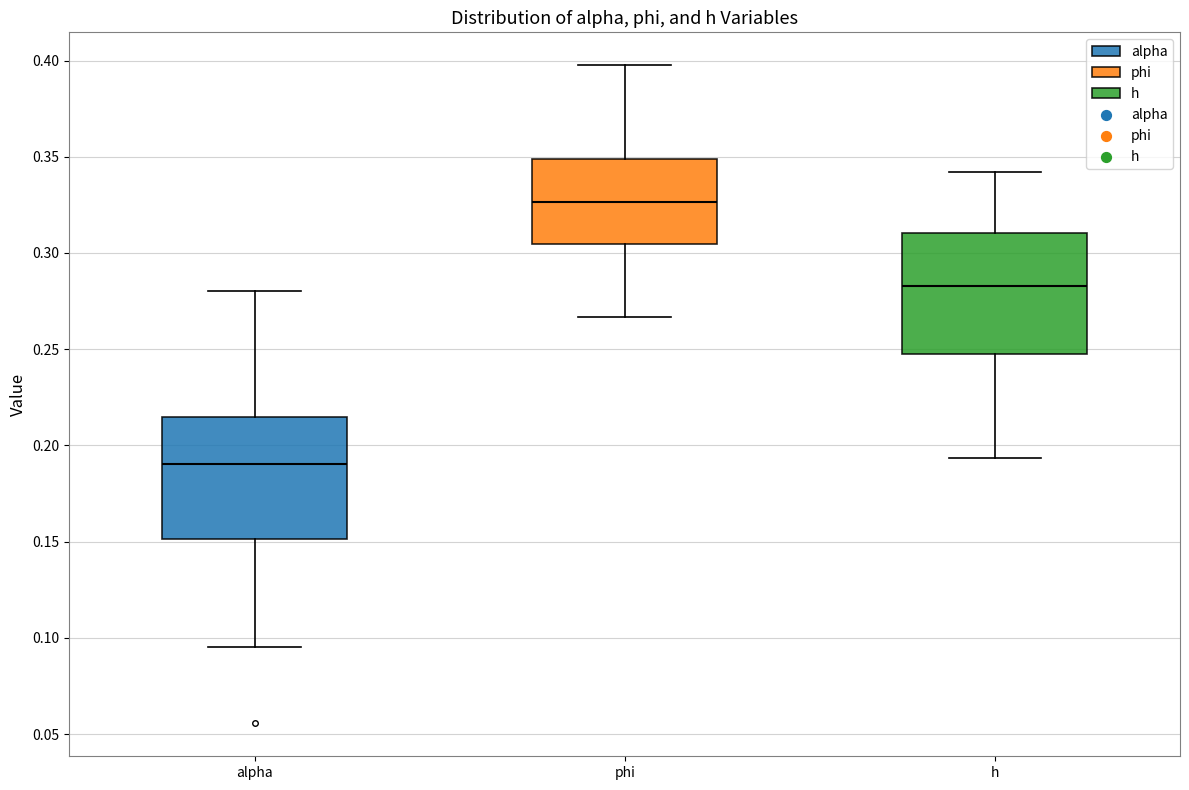

Reading left to right, read every box against the y-axis: the position of its median line, the range the box covers, and the ends of its whiskers. The values are not printed on the chart, so give them approximately, as read against the axis.

alpha: median 0.190, box 0.150 to 0.215, whiskers 0.095 to 0.280
phi: median 0.325, box 0.305 to 0.350, whiskers 0.265 to 0.400
h: median 0.285, box 0.245 to 0.310, whiskers 0.195 to 0.340